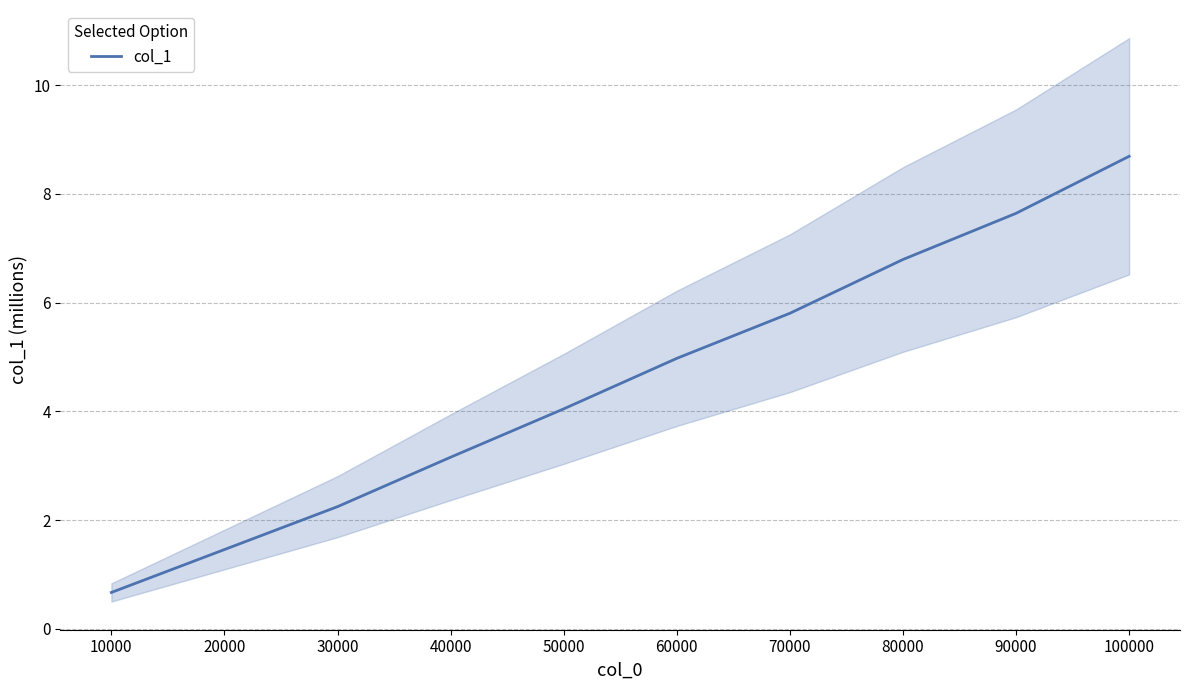

List the labels in order of value, largest first.

100000, 90000, 80000, 70000, 60000, 50000, 40000, 30000, 20000, 10000